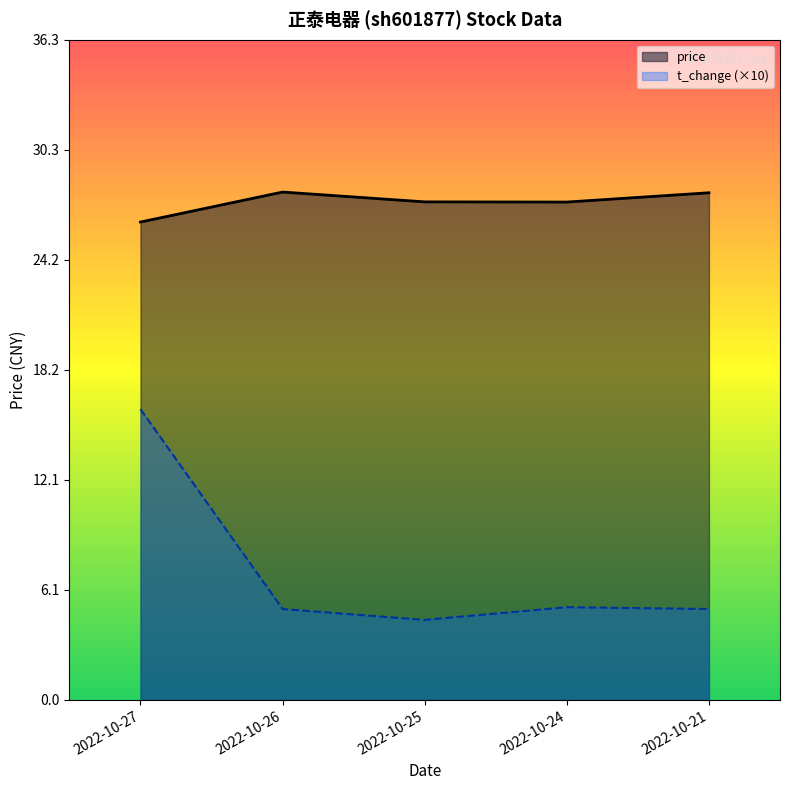

Reading left to right, transcribe all the data shown in this chart.

price: 2022-10-27=26.3	2022-10-26=27.9	2022-10-25=27.4	2022-10-24=27.4	2022-10-21=27.9
t_change (×10): 2022-10-27=16.0	2022-10-26=5.0	2022-10-25=4.4	2022-10-24=5.1	2022-10-21=5.0